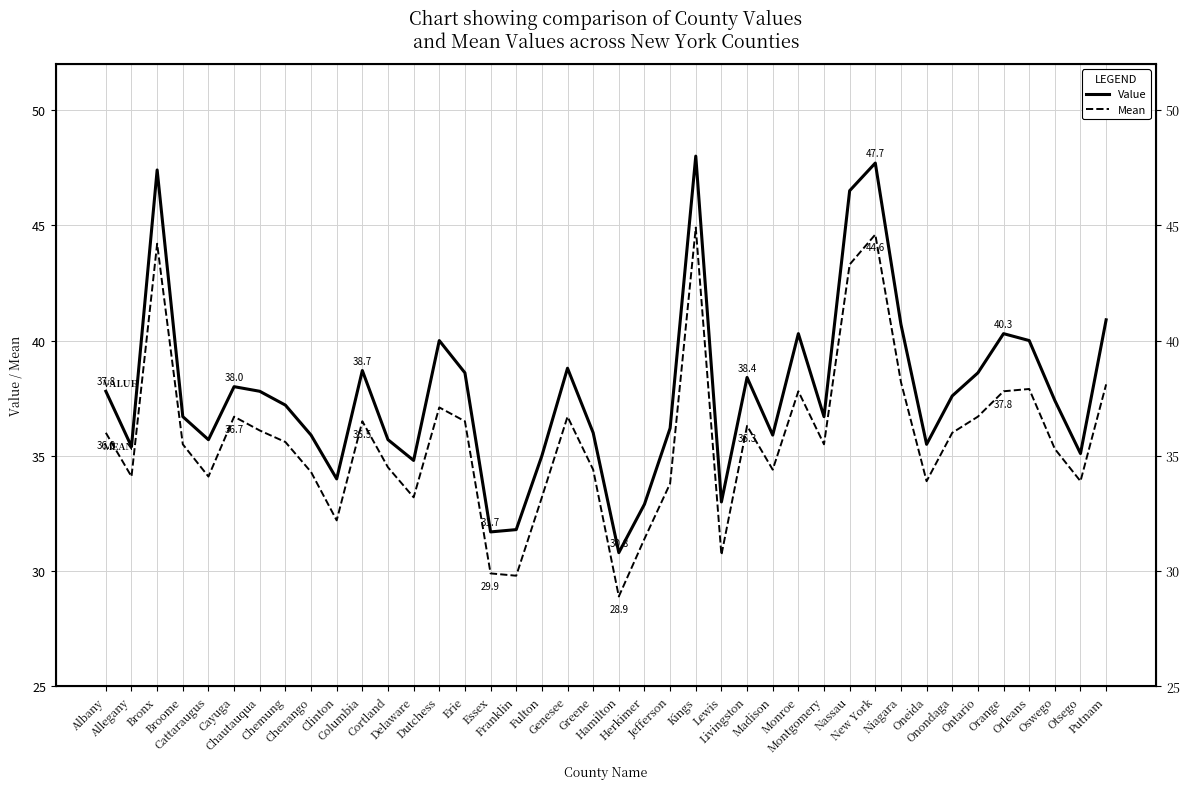

In Value, how many points are higher than both neighbors (excluding endpoints)?

10